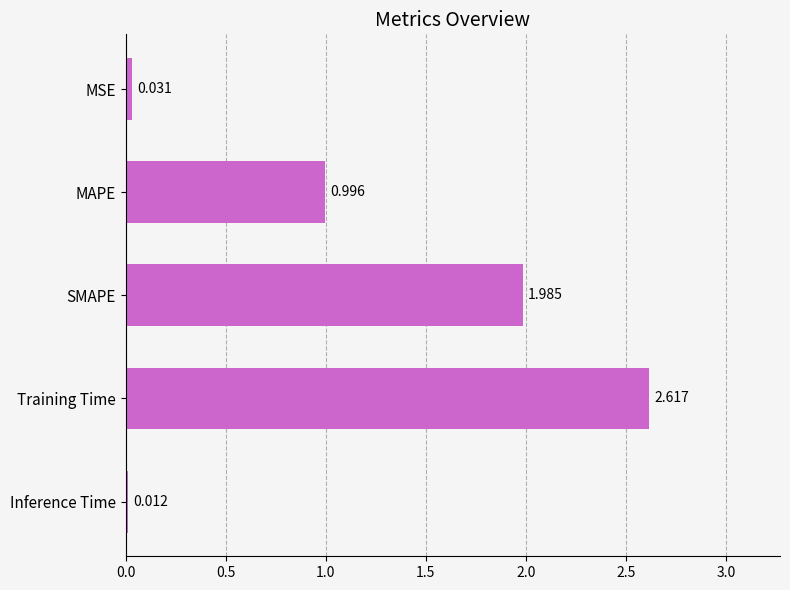

At which label is the value closest to 1?

MAPE